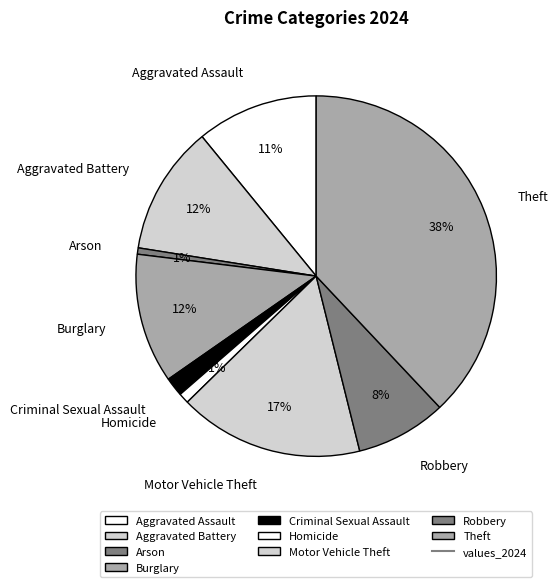

Is it true that Aggravated Battery is 24% of the pie?

False